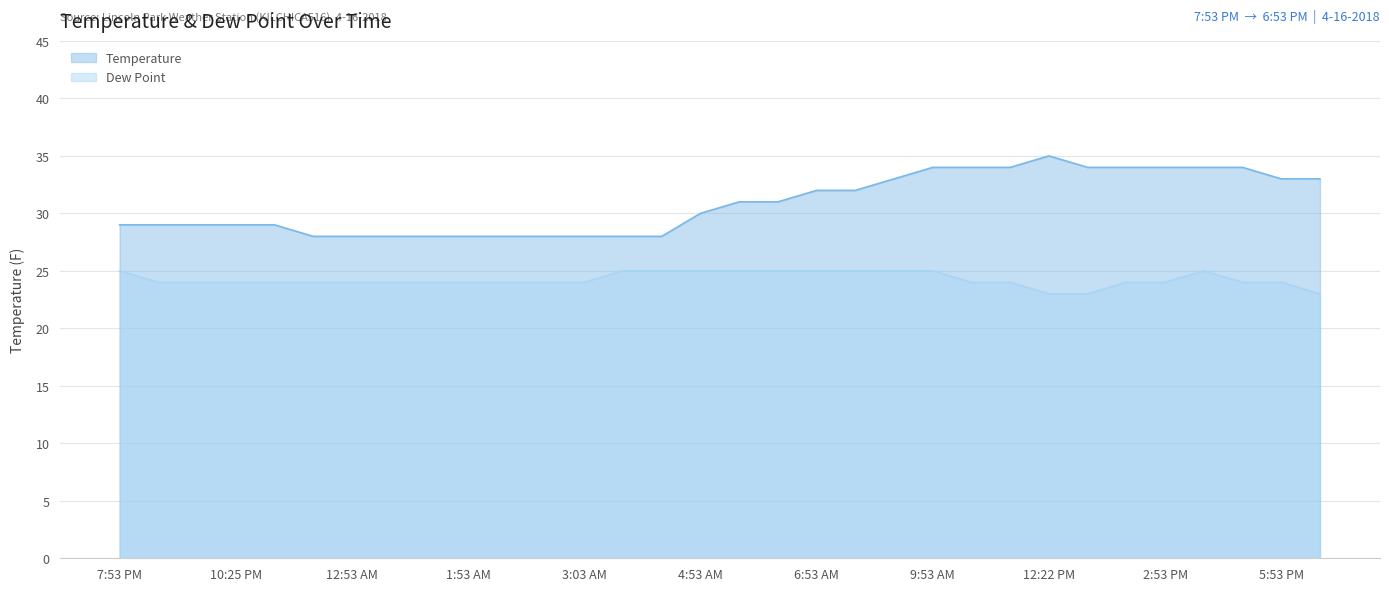

How many interior local peaks does the Dew Point series have?

1